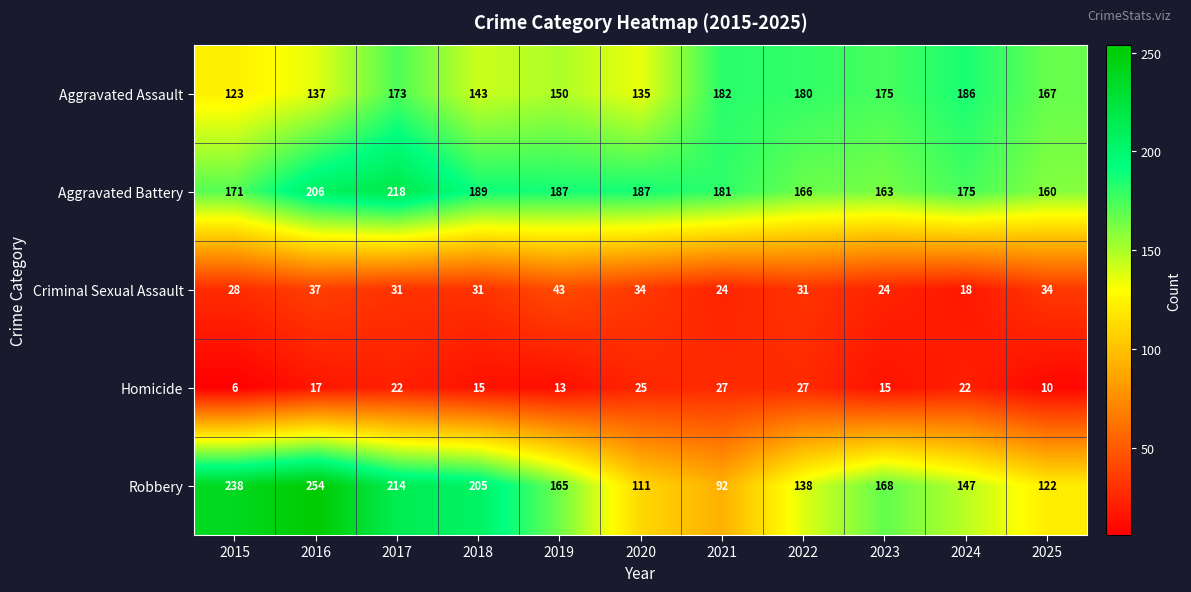

What value does the Robbery series have at 2025, to the nearest 50?

100